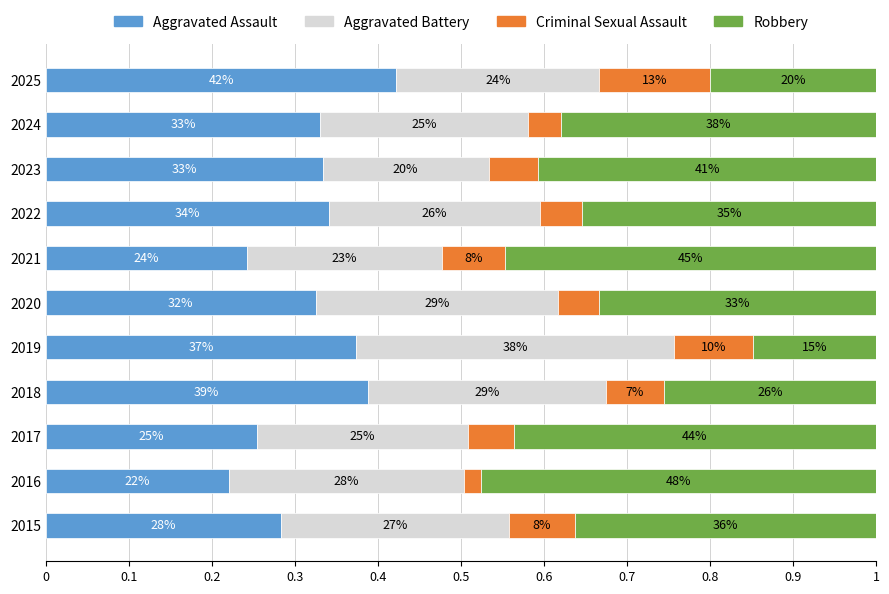

Which series has the largest range (max minus min)?

Robbery